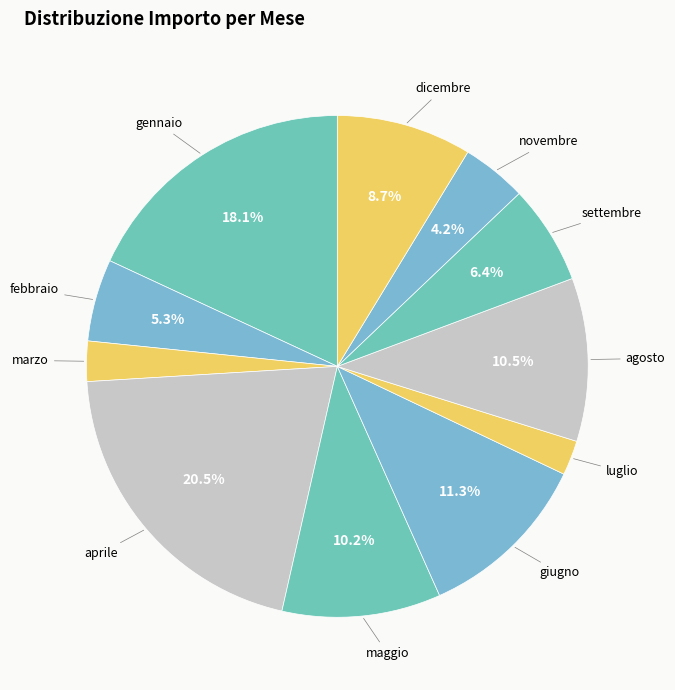

Which category has the smallest portion of the pie?

luglio